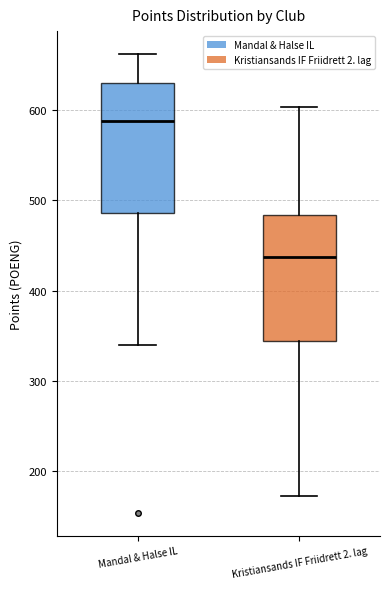

Where does the upper whisker of the box for Kristiansands IF Friidrett 2. lag end on the y-axis? The values are not printed on the chart, so give them approximately, as read against the axis.

600